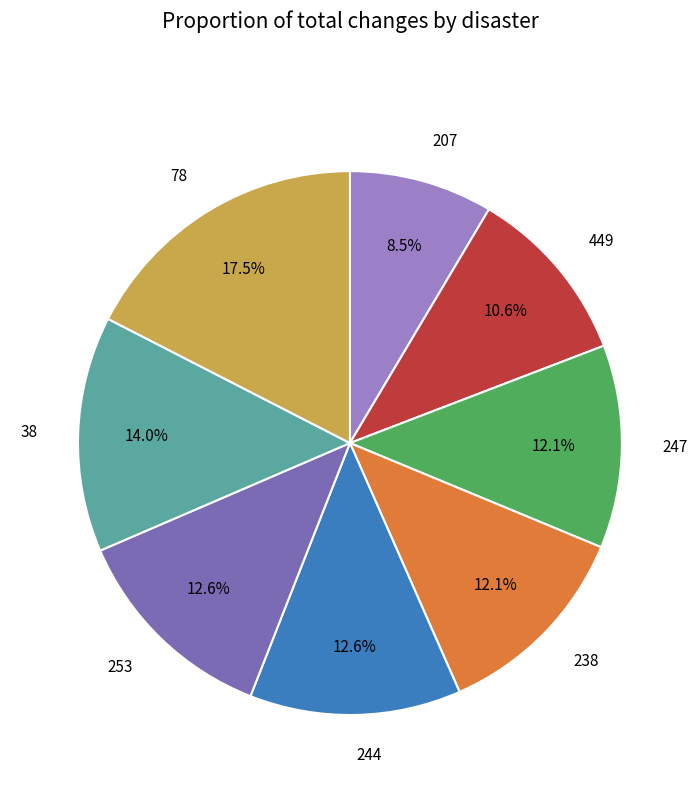

To the nearest percent, what is the difference between the largest and smallest slice percentages?

9%